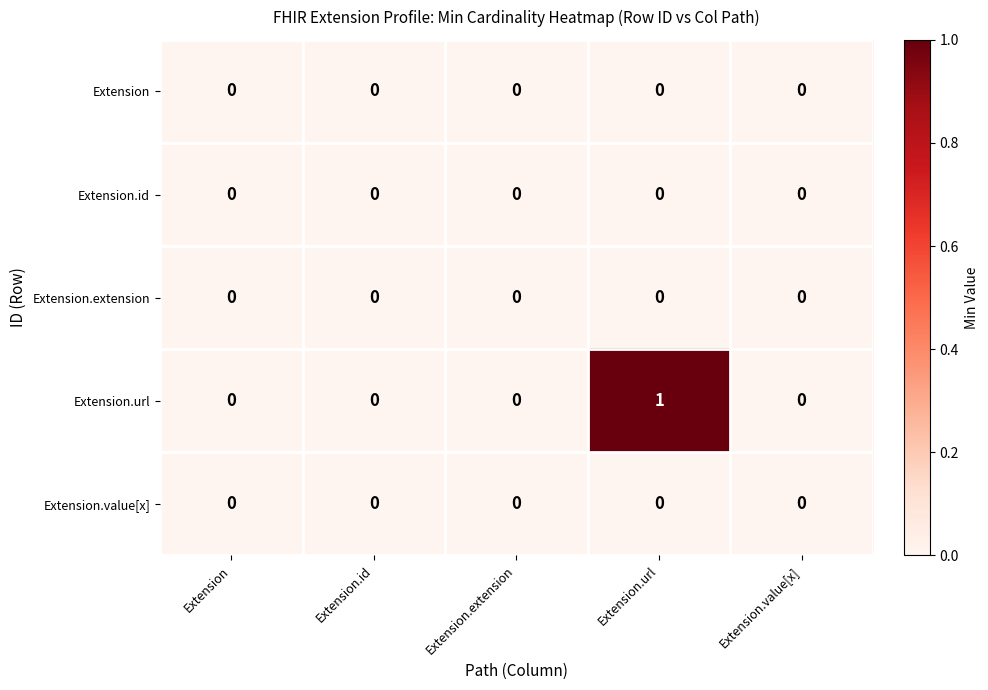

Which label corresponds to the largest value in the chart?

Extension.url